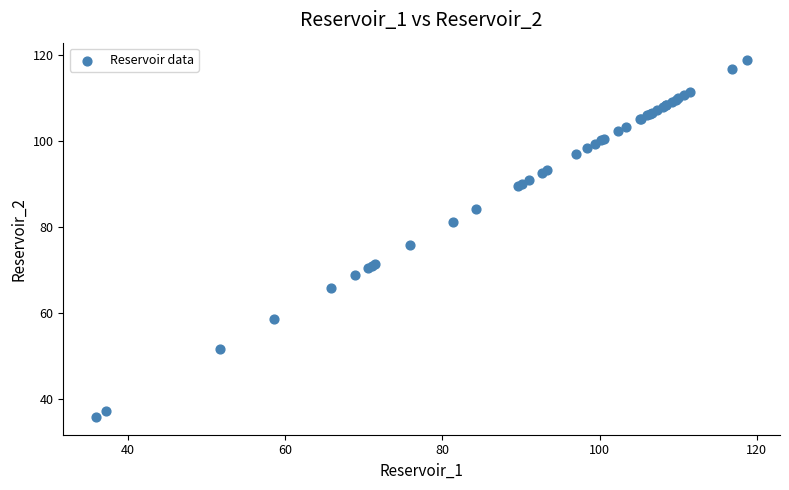

What Y value in the scatter plot is closest to 77?

75.8